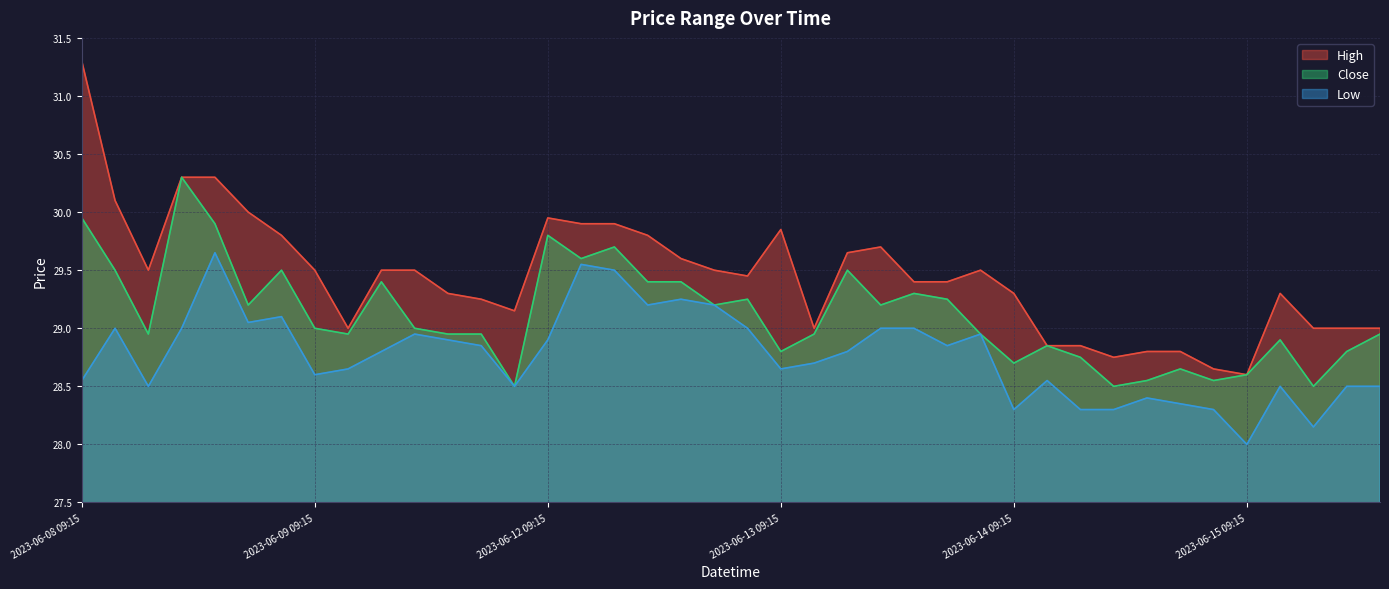

Between 2023-06-08 14:15 and 2023-06-12 14:15, which is larger?

2023-06-08 14:15